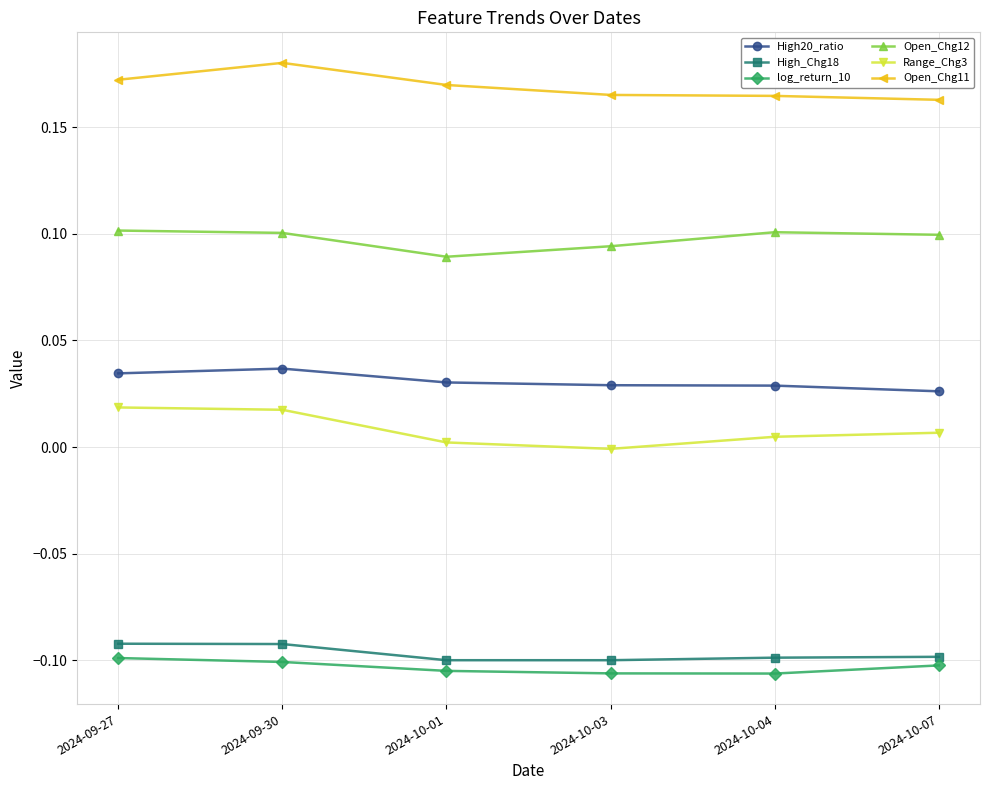

True or false: Open_Chg12 has more than 0 interior local peaks.

True